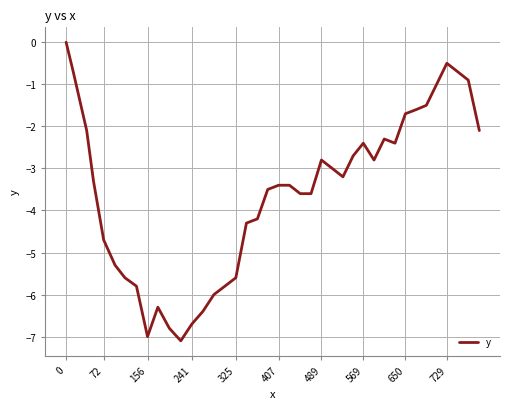

What is the difference between the maximum and minimum values?

7.1